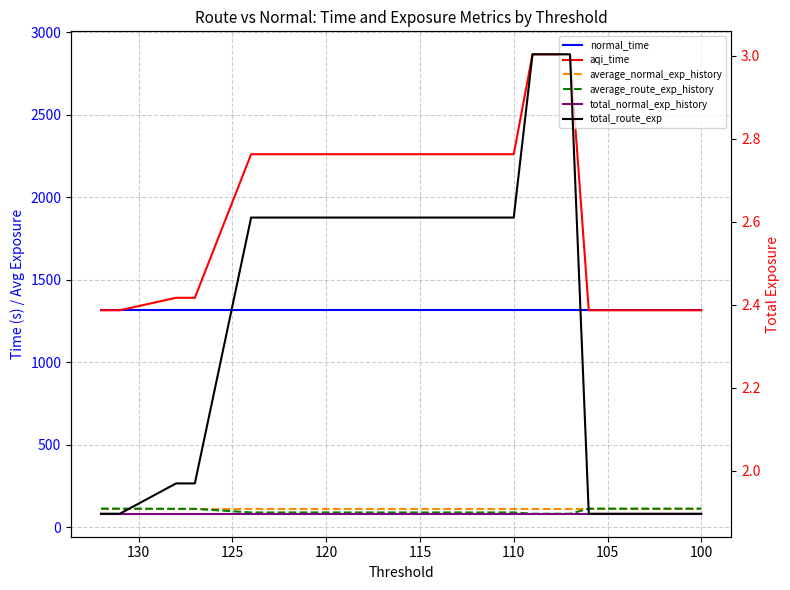

How many categories are shown in the chart?

20